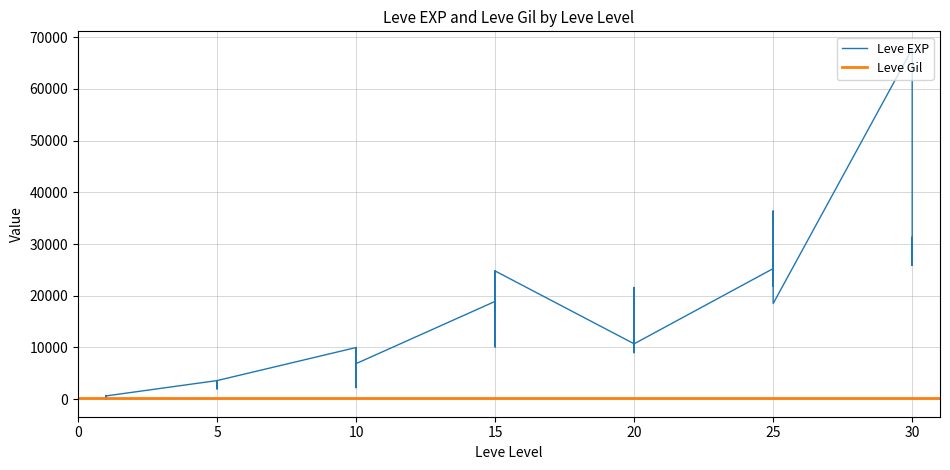

At which category does the chart reach its peak across all series?

30